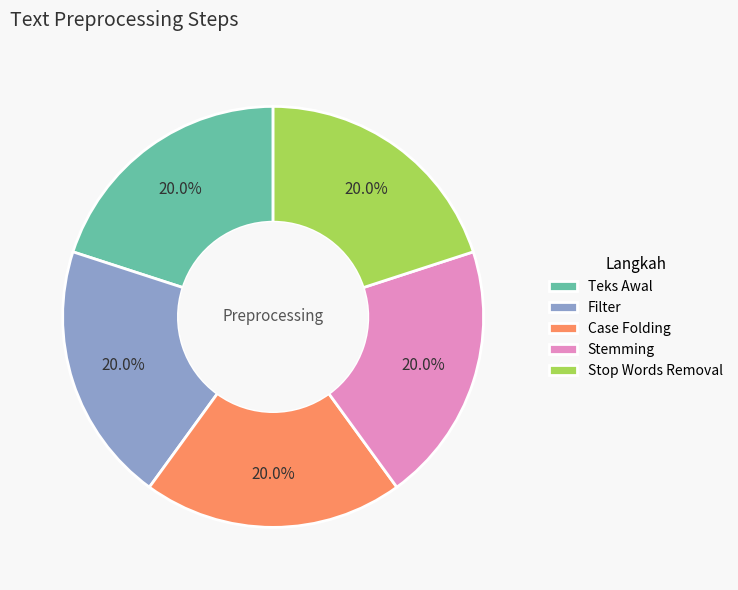

Does Filter account for over 50% of the chart?

No